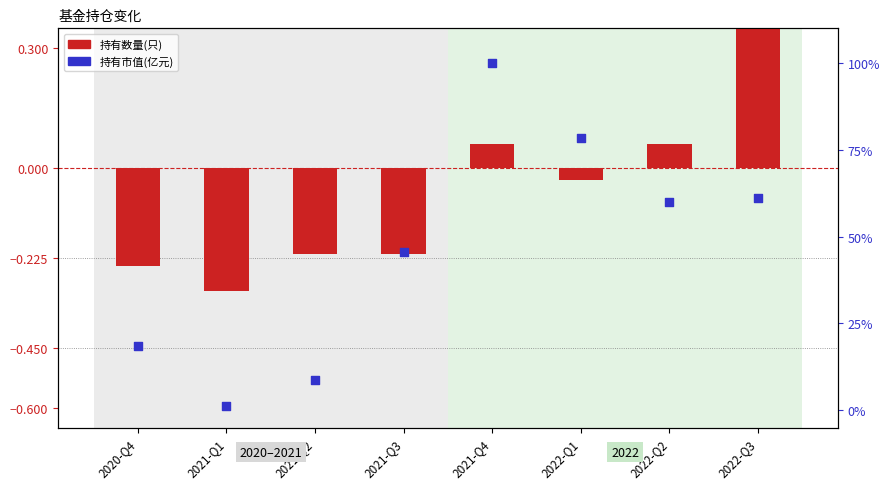

Which series reaches the maximum Y coordinate?

持有市值(亿元)